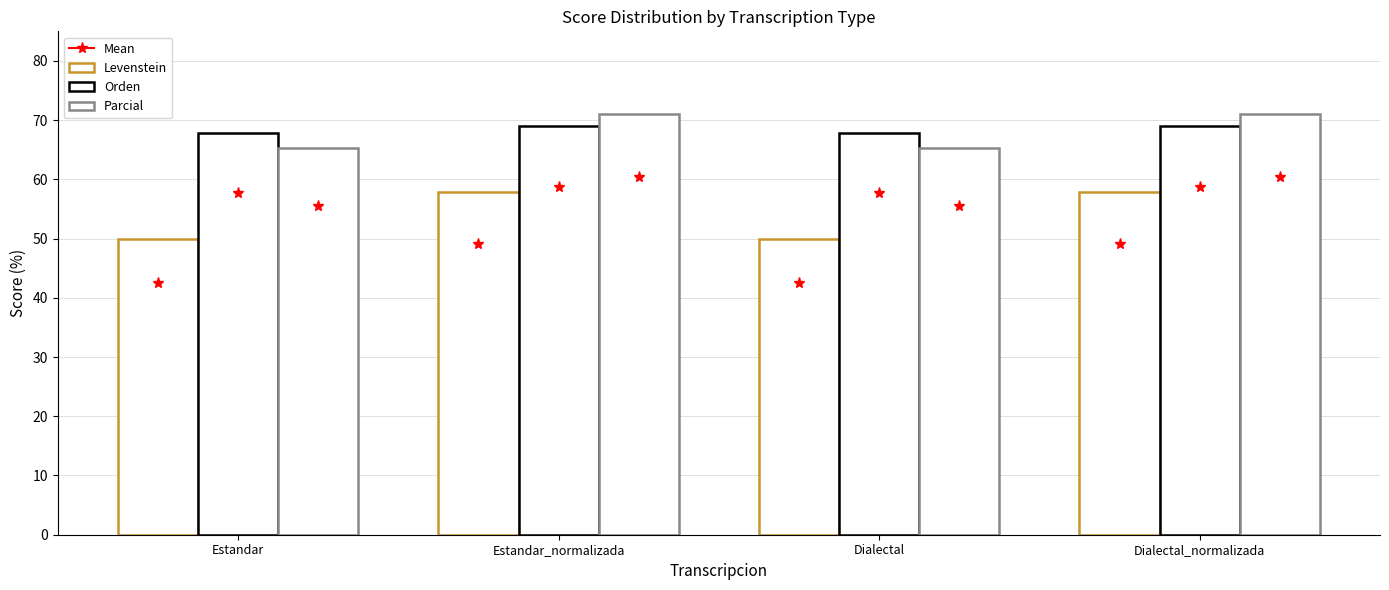

What position from the left is Estandar_normalizada?

2